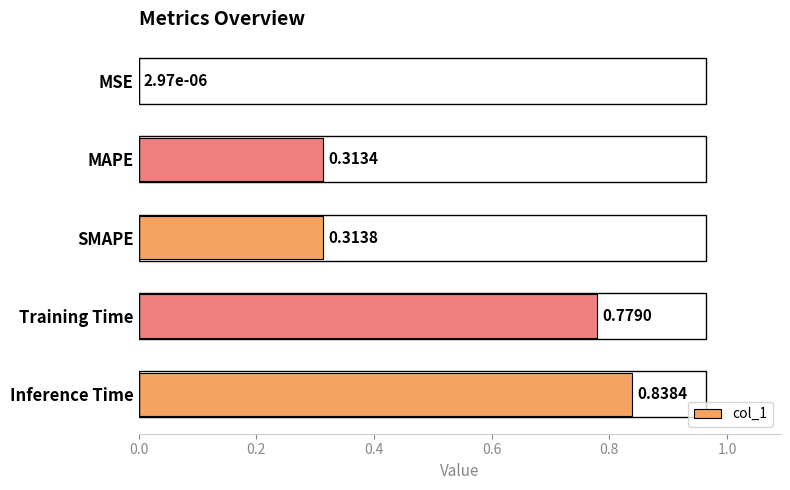

What is the sum of the values at Inference Time and Training Time?

1.6